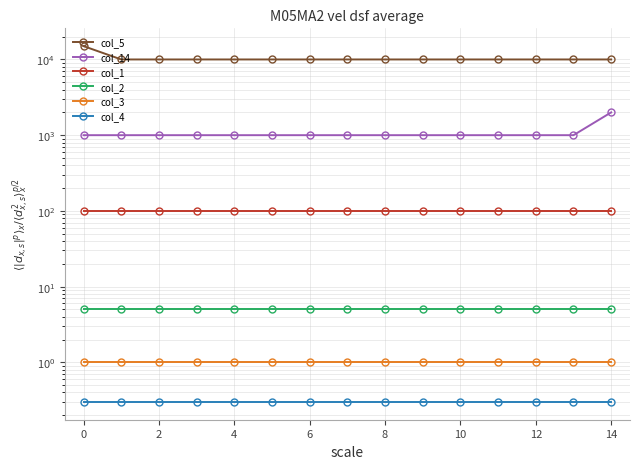

Which series has the largest total across all categories?

col_5